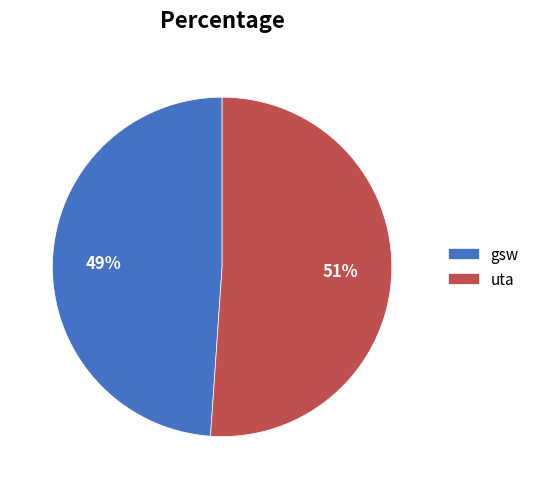

Do gsw and uta together represent more than half of the pie?

Yes